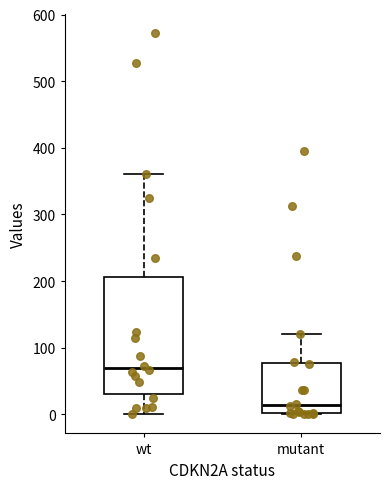

Reading left to right, transcribe this box plot: for each box, give where its median line is, the range the box spans, and where its two whiskers end, as read against the y-axis. The values are not printed on the chart, so give them approximately, as read against the axis.

wt: median 70, box 30 to 210, whiskers 0 to 360
mutant: median 10, box 0 to 80, whiskers 0 to 120